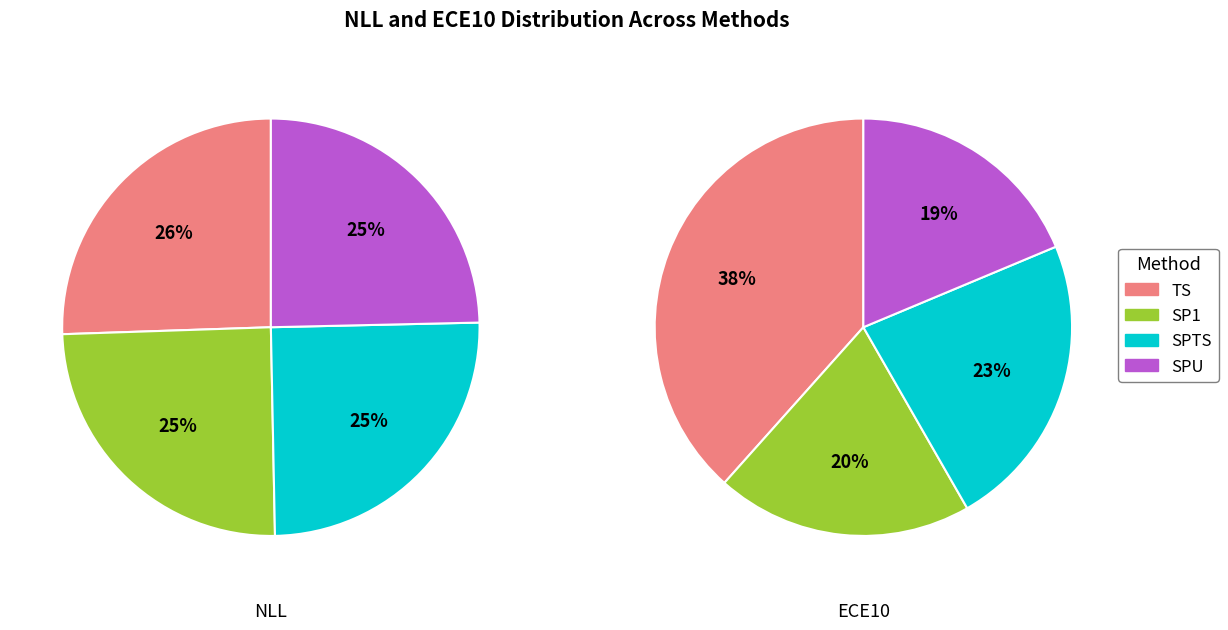

Which slice is the smallest?

SPU